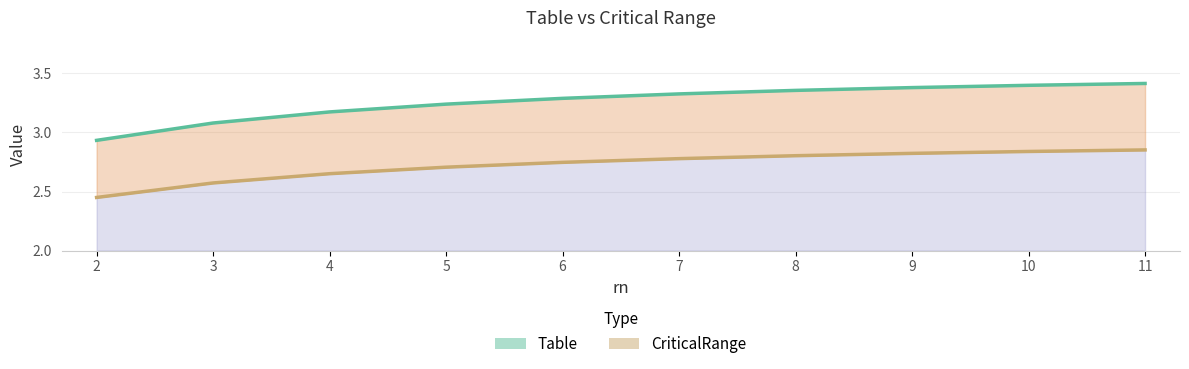

List the labels in order of Table value, largest first.

11, 10, 9, 8, 7, 6, 5, 4, 3, 2